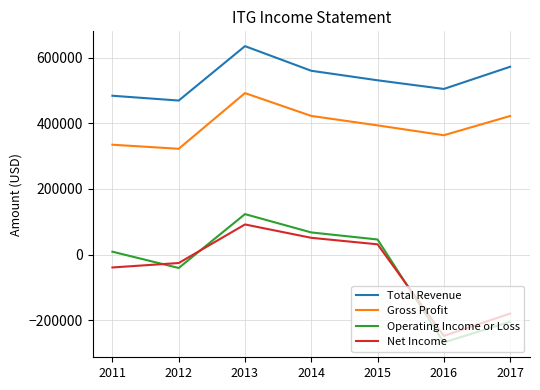

Which series has the largest total across all categories?

Total Revenue